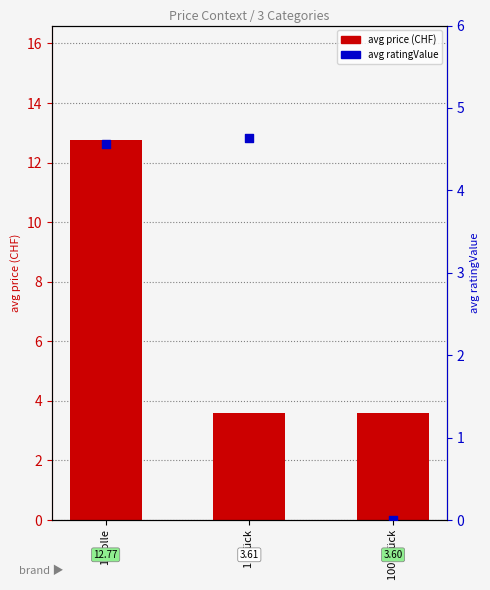

Which series has the largest total across all categories?

avg price (CHF)